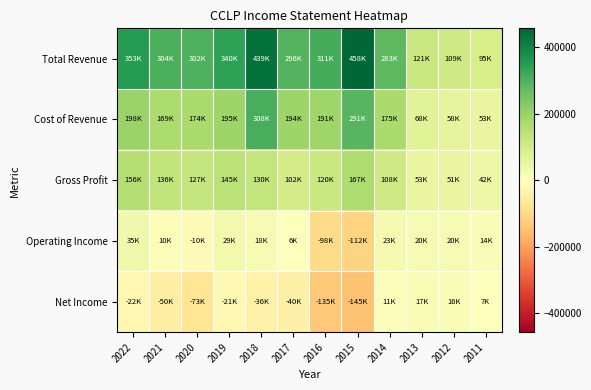

At how many categories does at least one series exceed 149009?

9